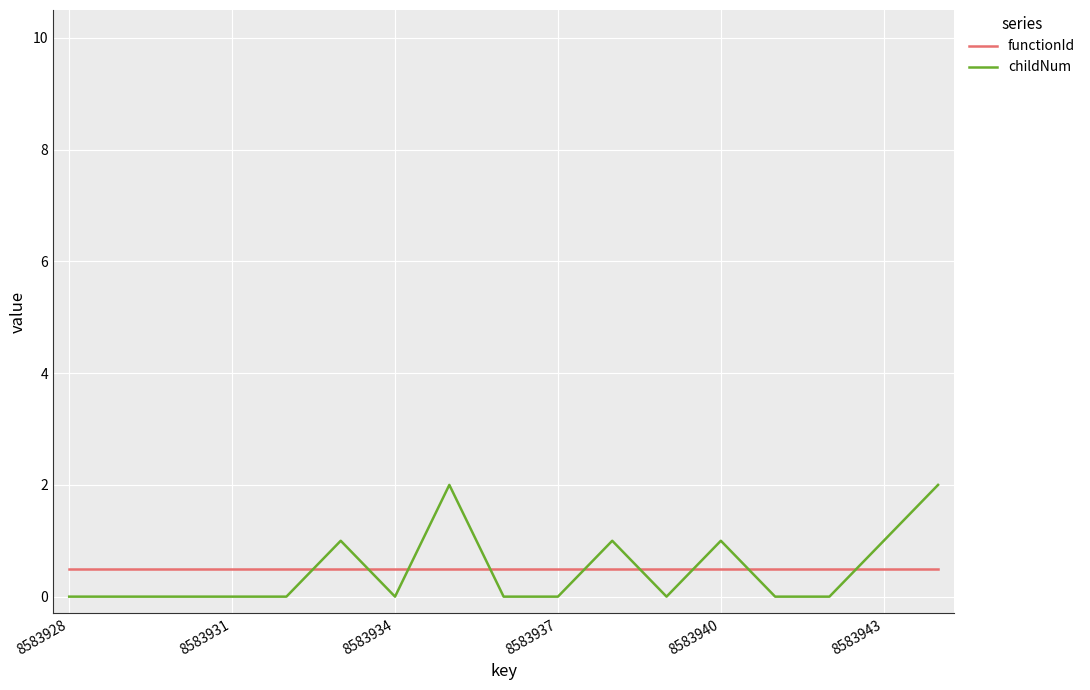

Rank the series by their maximum value, from highest to lowest.

childNum, functionId